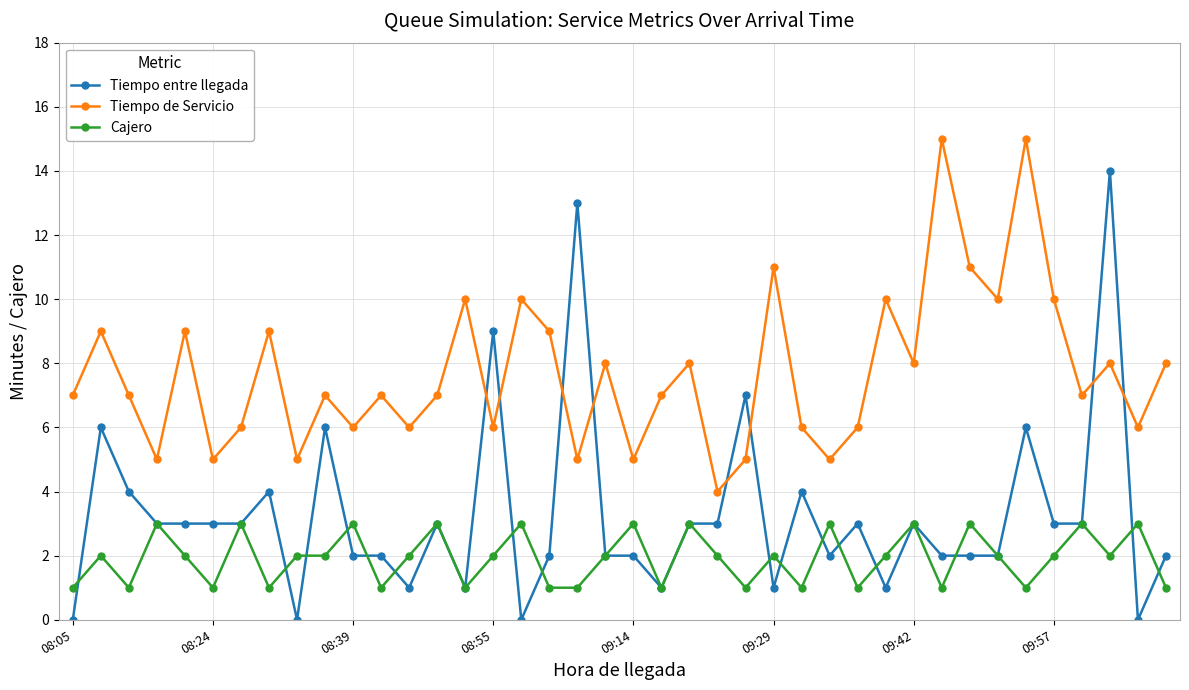

Reading right to left, list all the values displayed in this chart.

Tiempo entre llegada: 2	0	14	3	3	6	2	2	2	3	1	3	2	4	1	7	3	3	1	2	2	13	2	0	9	1	3	1	2	2	6	0	4	3	3	3	3	4	6	0
Tiempo de Servicio: 8	6	8	7	10	15	10	11	15	8	10	6	5	6	11	5	4	8	7	5	8	5	9	10	6	10	7	6	7	6	7	5	9	6	5	9	5	7	9	7
Cajero: 1	3	2	3	2	1	2	3	1	3	2	1	3	1	2	1	2	3	1	3	2	1	1	3	2	1	3	2	1	3	2	2	1	3	1	2	3	1	2	1